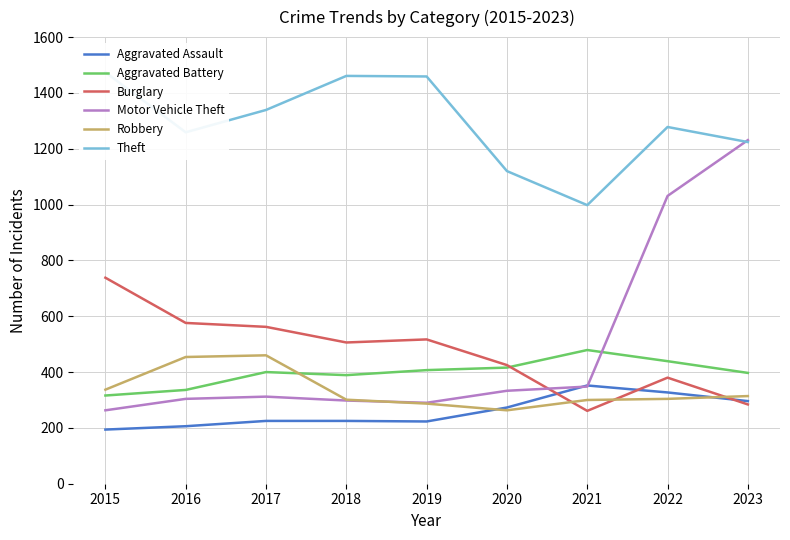

What is the highest value of the Robbery series?

460